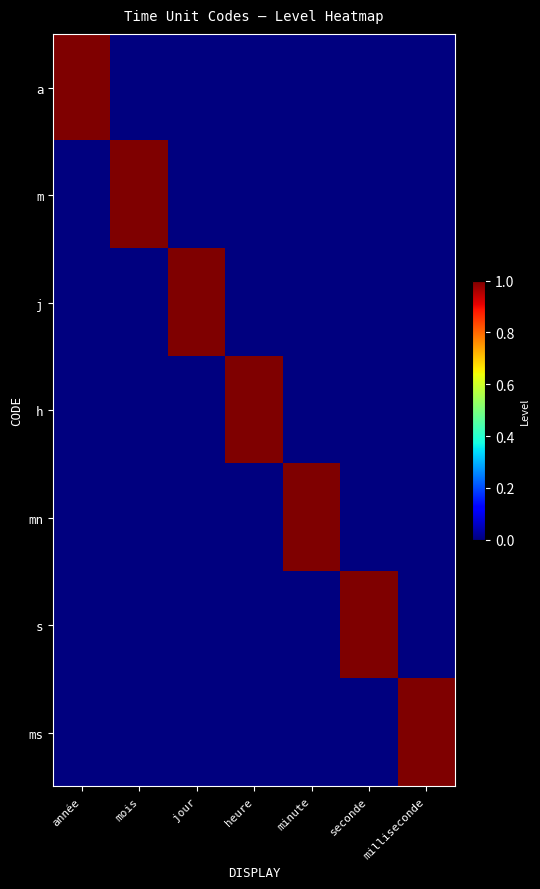

What is the spread (max minus min) of values at mois?

1